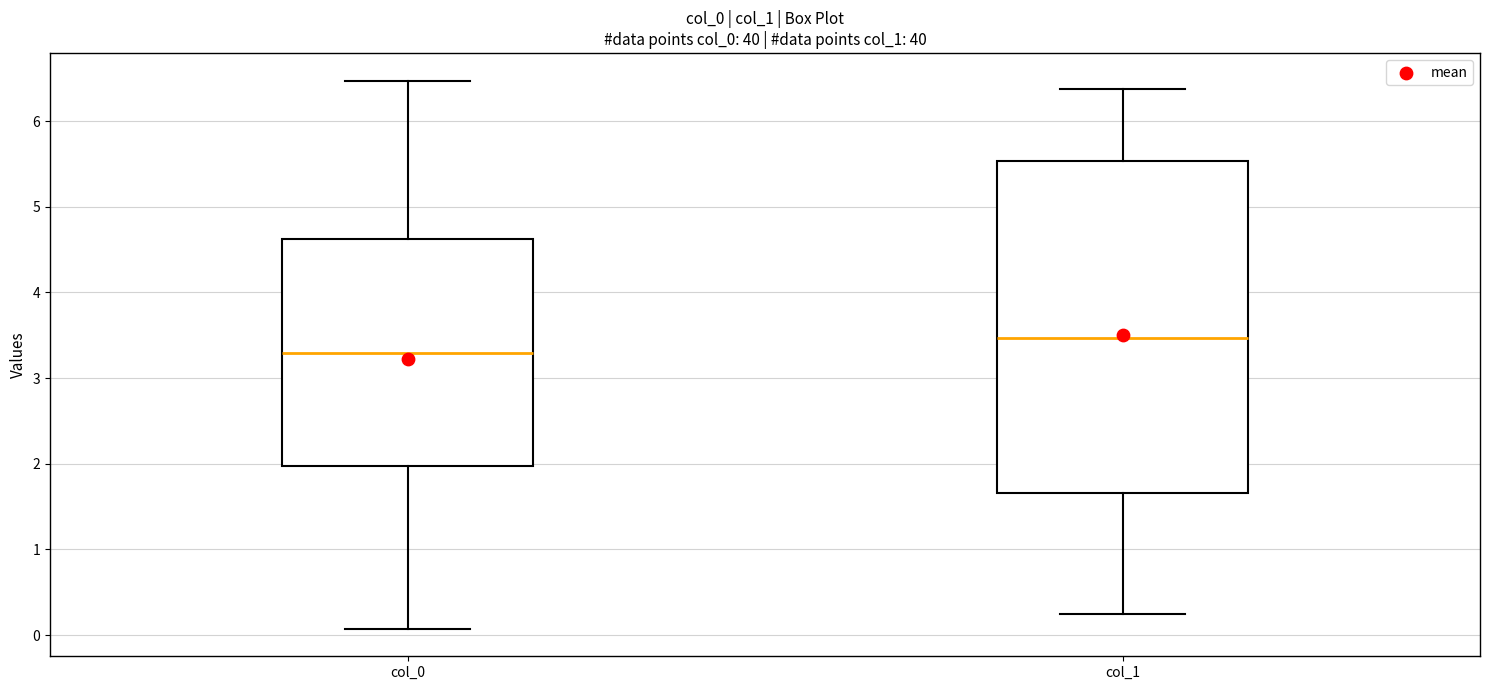

Reading left to right, read every box against the y-axis: the position of its median line, the range the box covers, and the ends of its whiskers. The values are not printed on the chart, so give them approximately, as read against the axis.

col_0: median 3.3, box 2.0 to 4.6, whiskers 0.1 to 6.5
col_1: median 3.5, box 1.7 to 5.5, whiskers 0.2 to 6.4